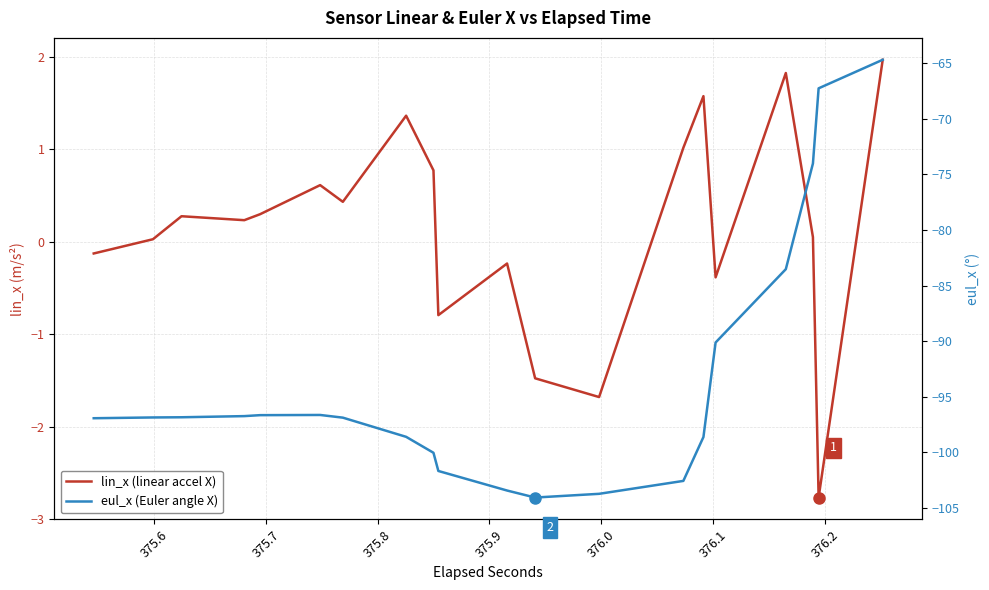

True or false: lin_x (linear accel X) and eul_x (Euler angle X) intersect in this chart.

False